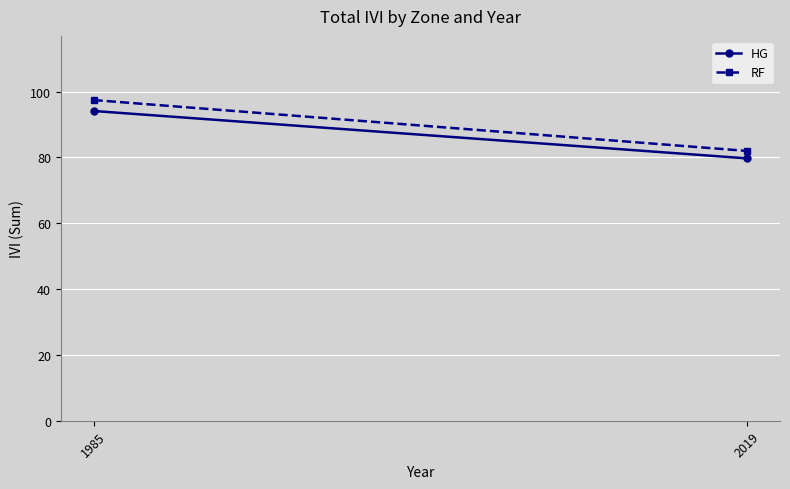

What is the difference between the maximum and minimum values in the RF series?

15.5